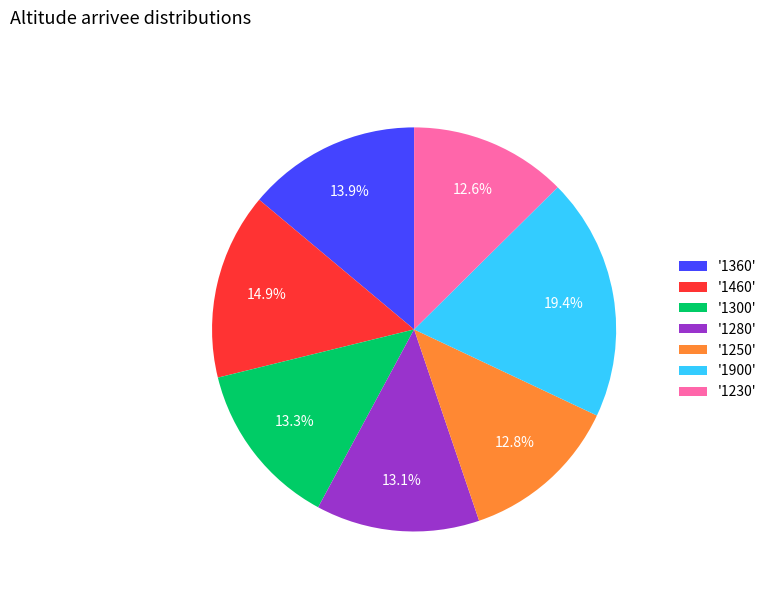

How many segments does this pie chart have?

7